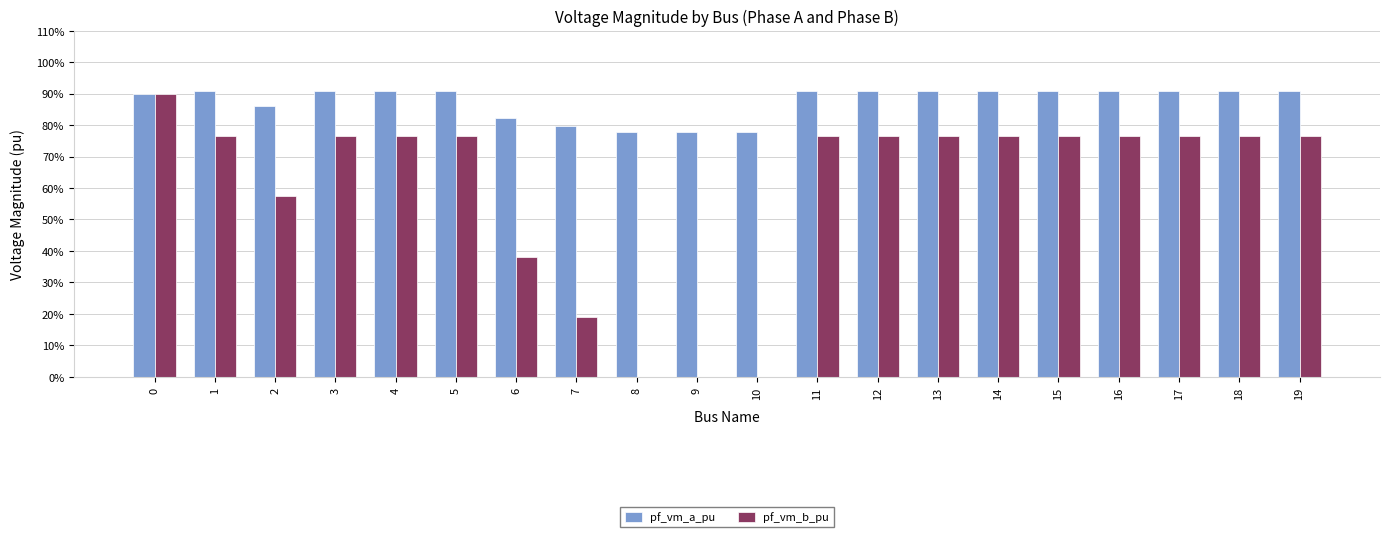

What are all the series names shown in the legend?

pf_vm_a_pu, pf_vm_b_pu